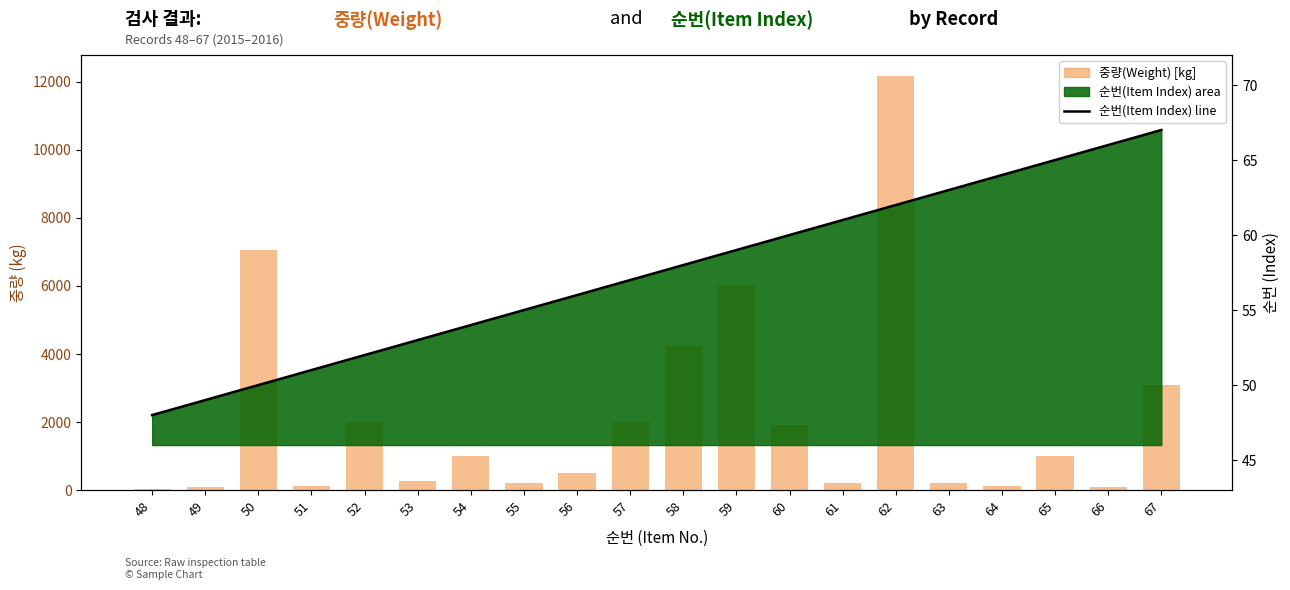

List the series in order of their overall mean, highest first.

중량(Weight), 순번(Item Index)